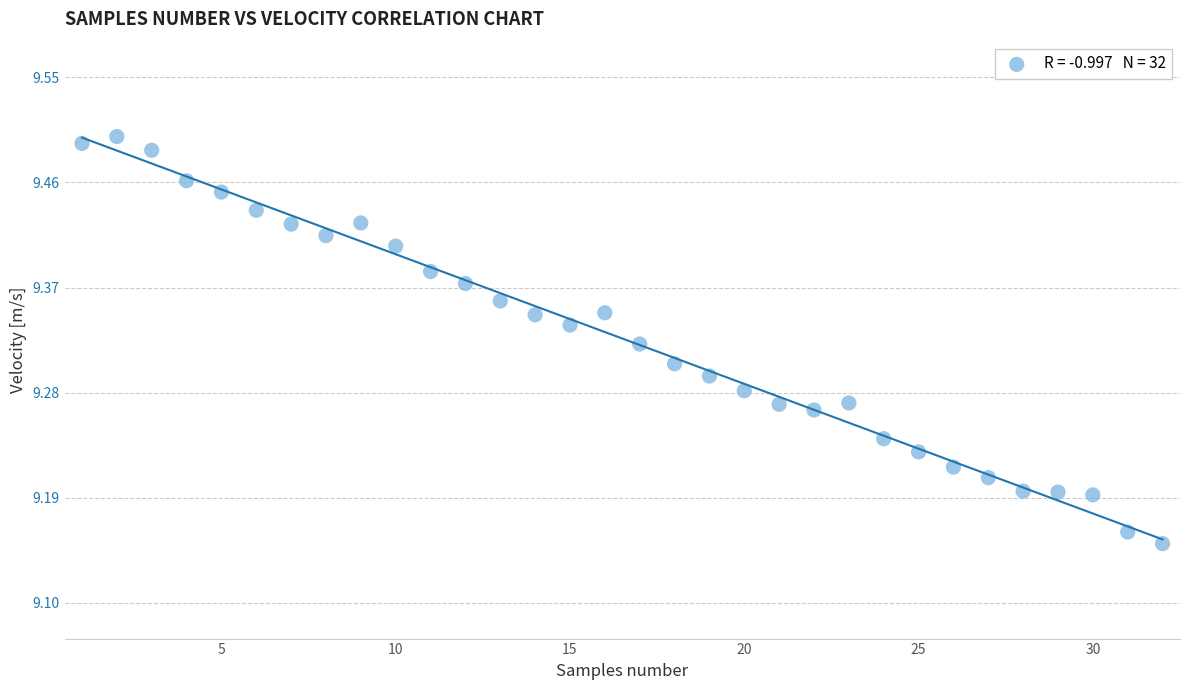

What is the range of Y values (max minus min)?

0.3